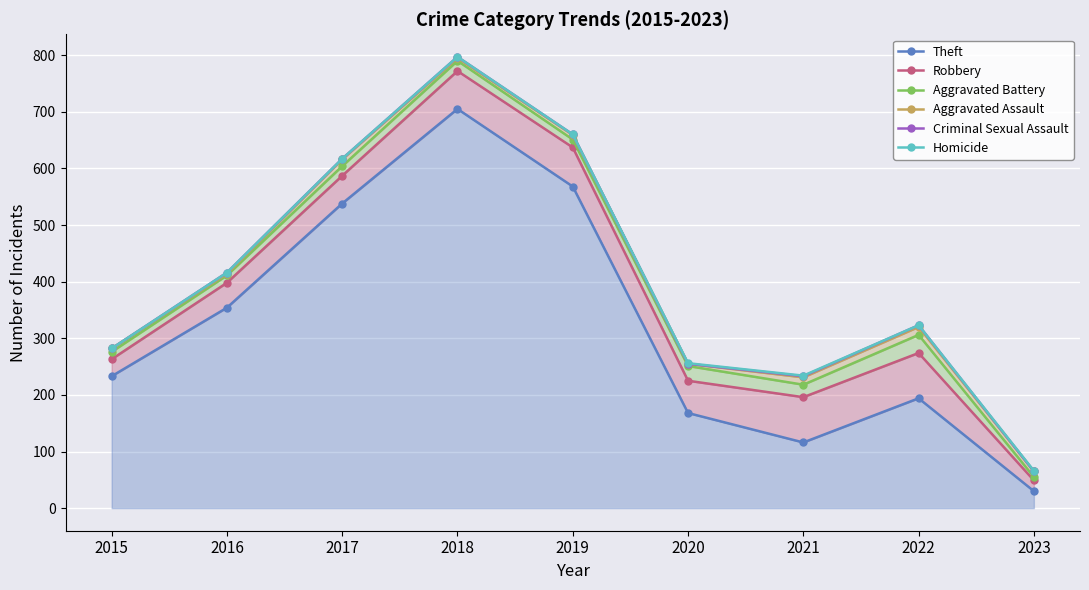

Is it true that Homicide equals 797 at 2018?

True